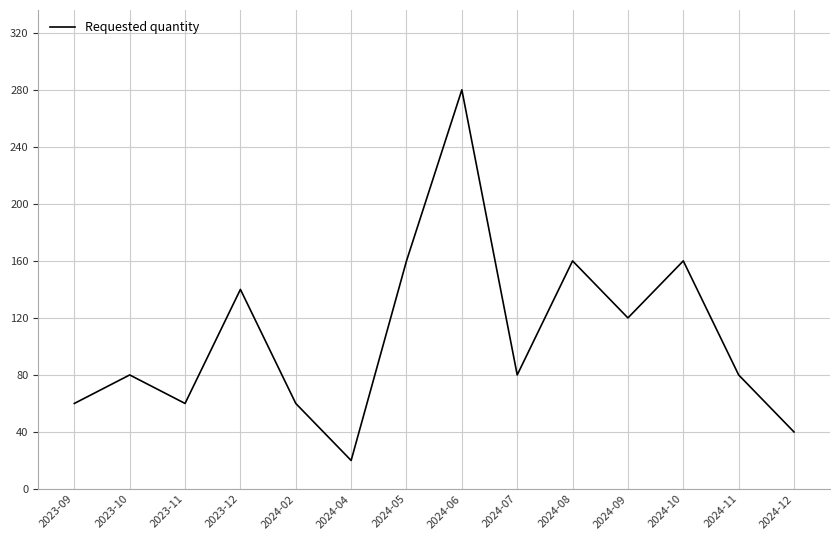

Approximately how many times larger is the value at 2024-07 compared to 2024-12?

2.0